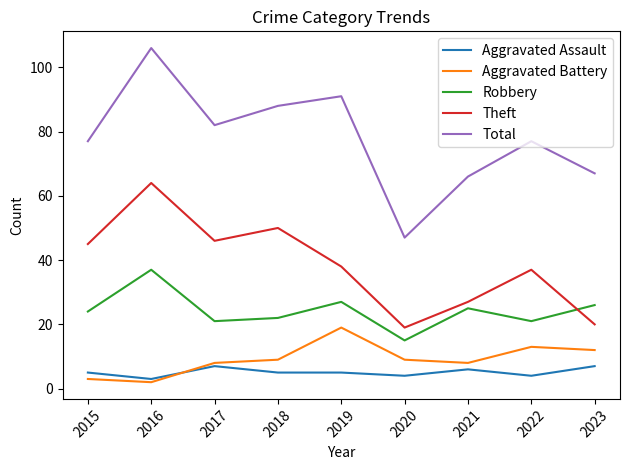

What is the difference between the highest and lowest values at 2015?

74